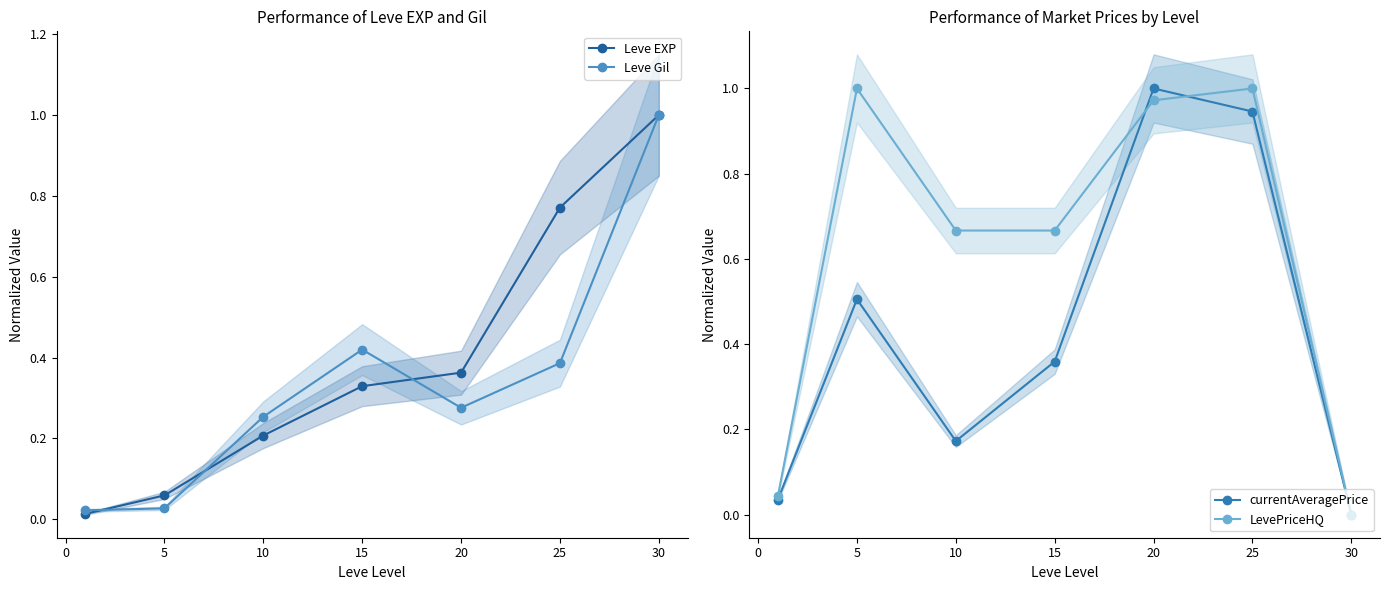

How many values in LevePriceHQ are above zero?

6